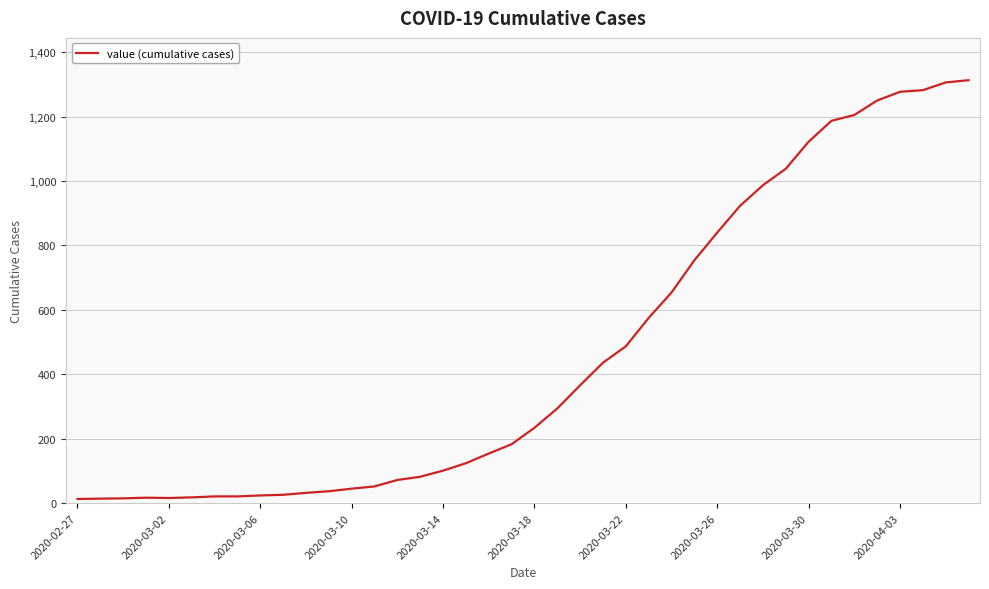

What is the greatest value displayed?

1313